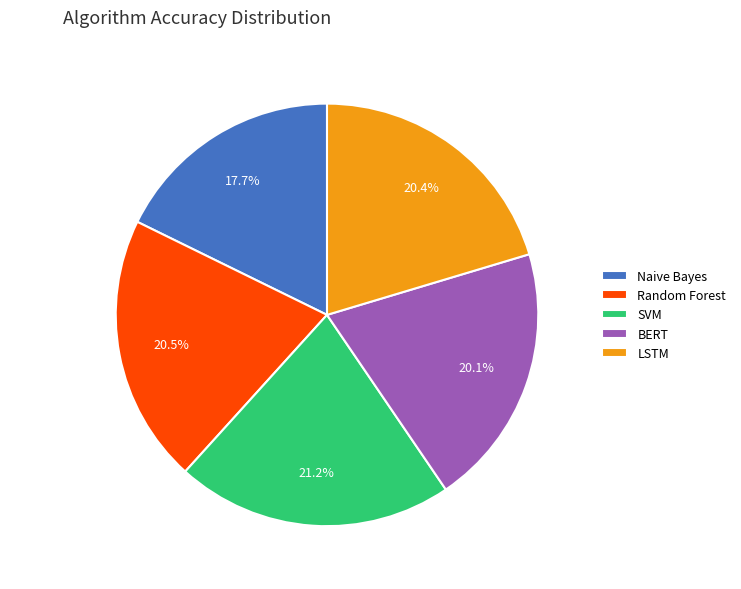

What is the total percentage of BERT and SVM?

41.3%